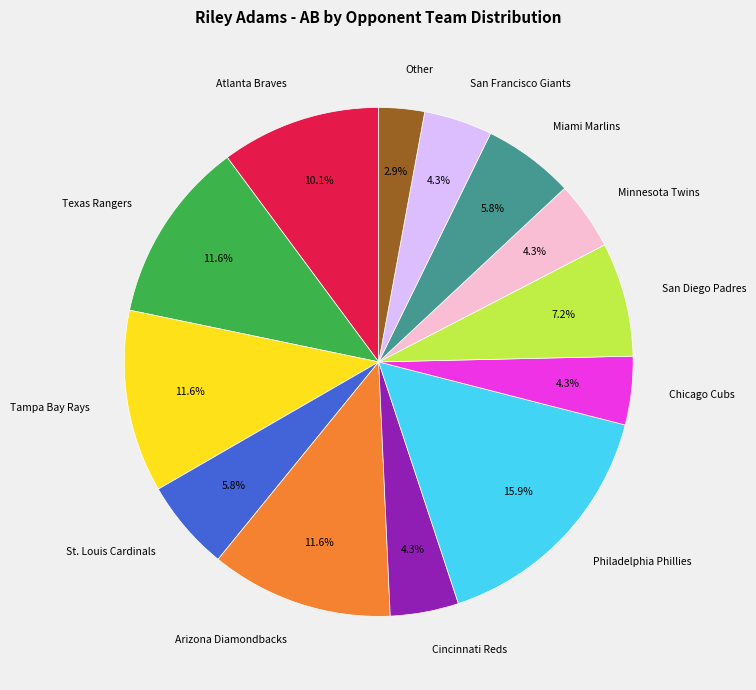

To the nearest percent, what is the difference between the largest and smallest slice percentages?

13%